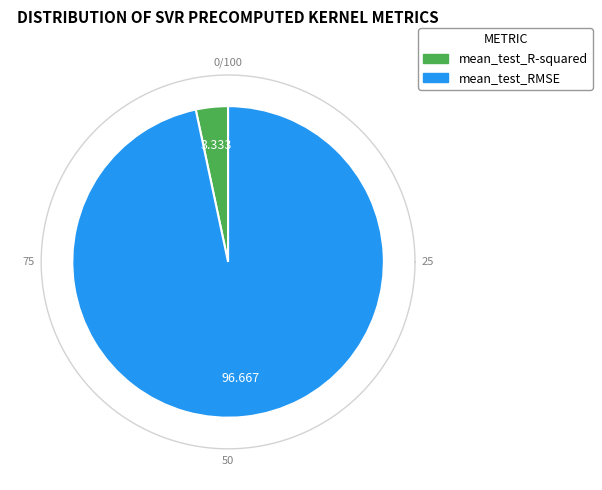

True or false: mean_test_R-squared accounts for 1% of the total.

False